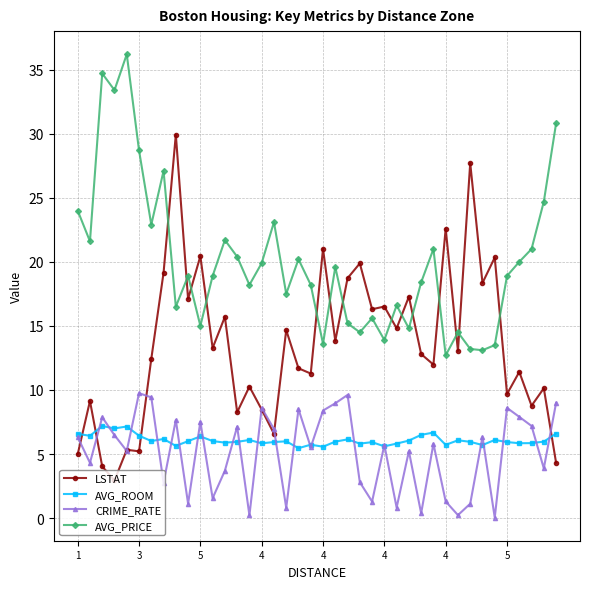

What are all the series names shown in the legend?

LSTAT, AVG_ROOM, CRIME_RATE, AVG_PRICE